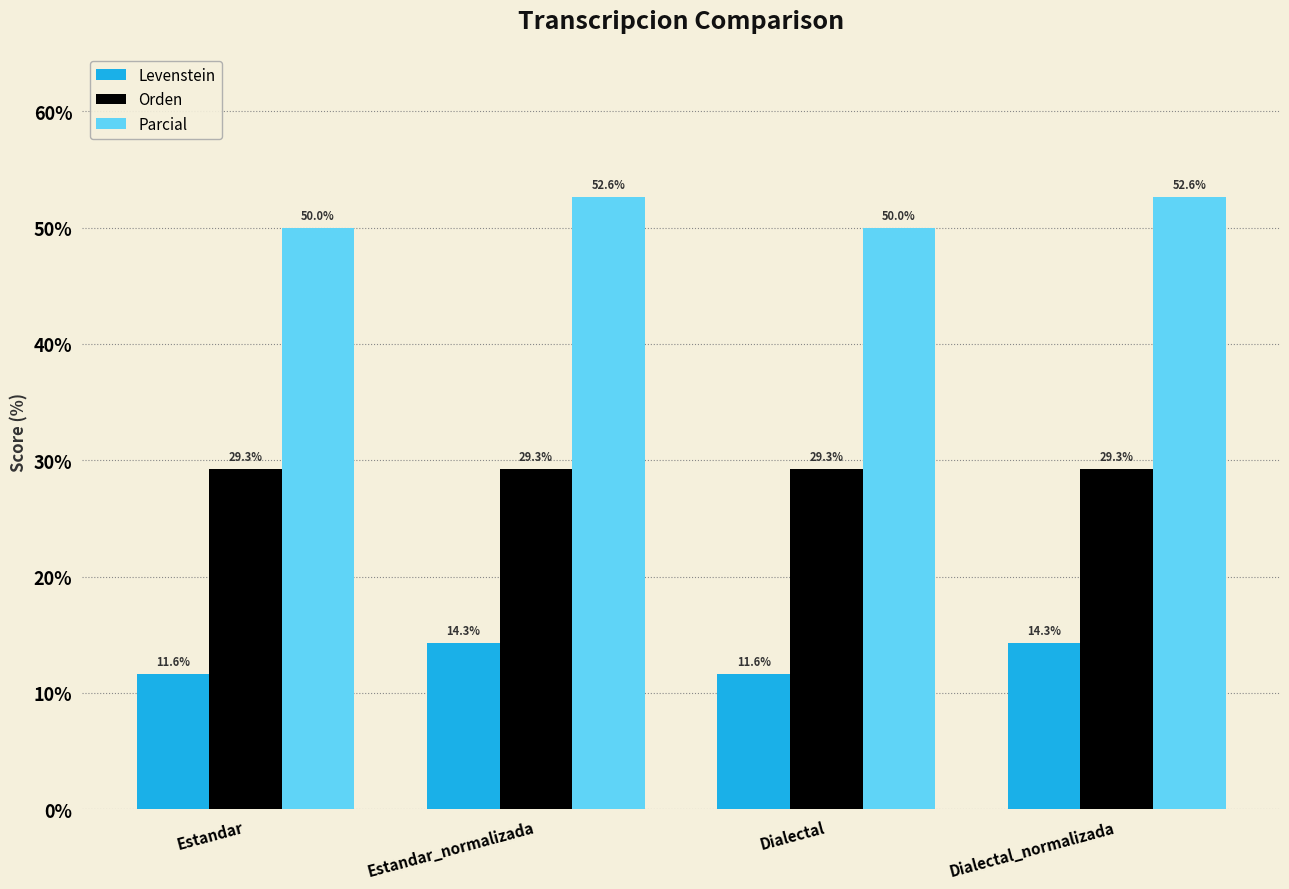

What is the label of the 4th bar from the left?

Dialectal_normalizada